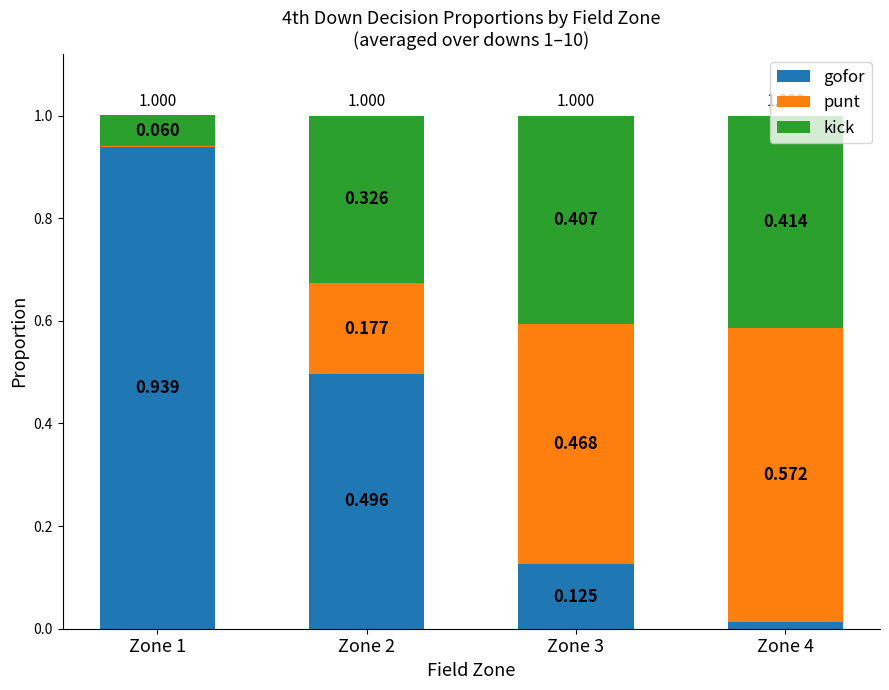

What is the difference between the maximum and second lowest values in the punt series?

0.4